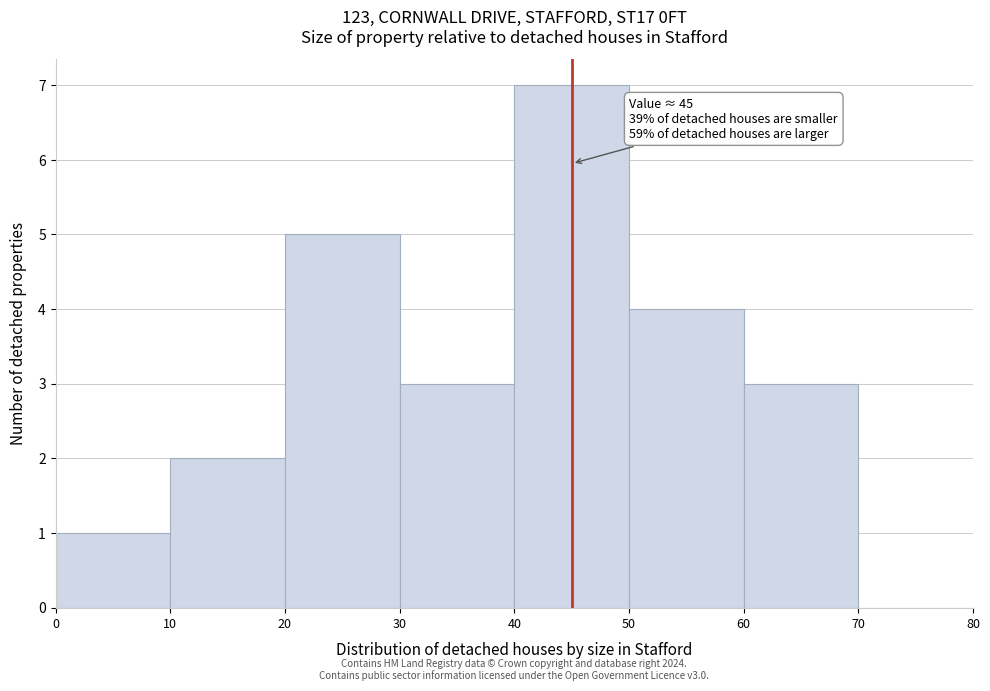

Over which range of the x-axis is the bar tallest?

40 to 50